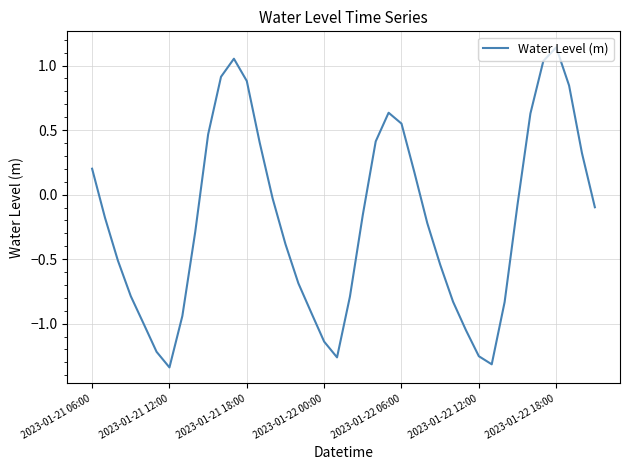

What is the difference between the maximum and minimum values?

2.5